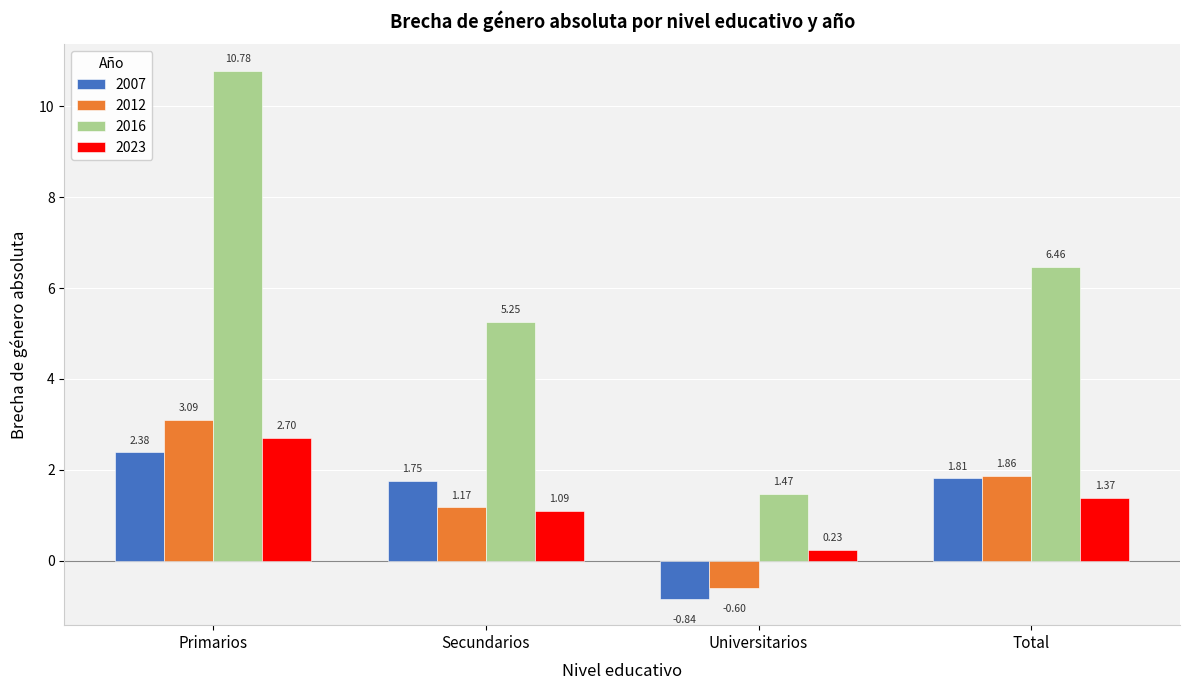

What is the difference between the maximum and second lowest values in the 2007 series?

0.6